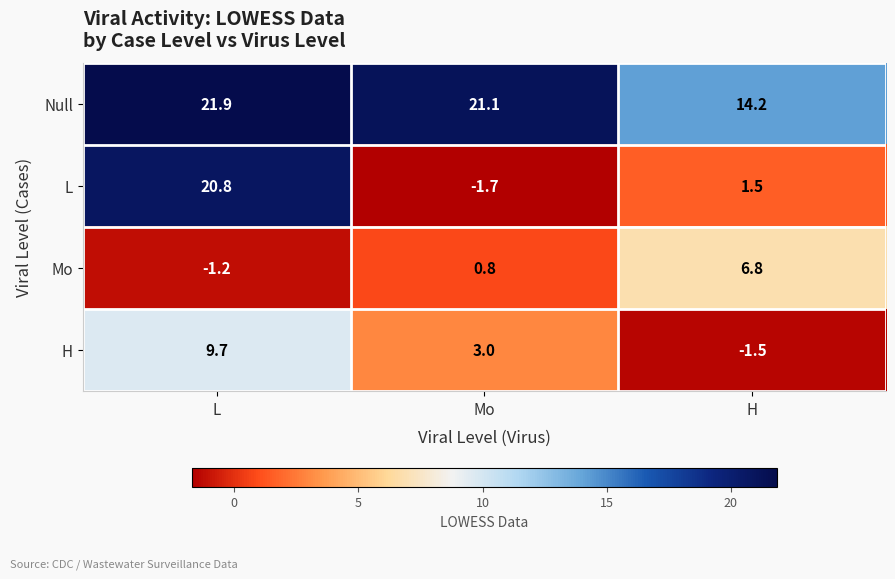

What is the difference between the Null values at L and Mo?

0.8